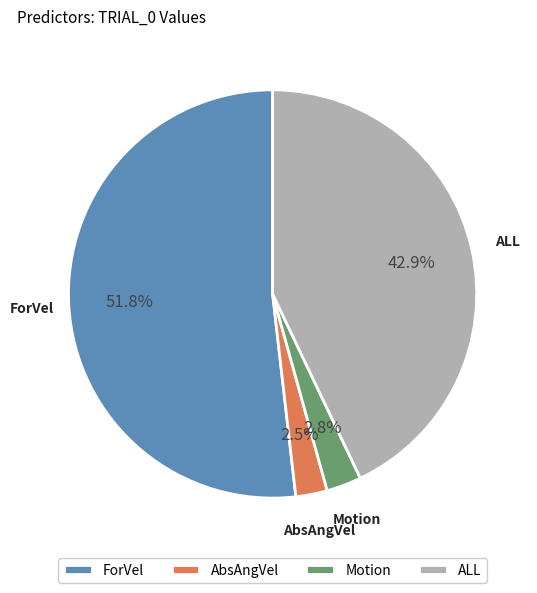

Which has a higher value, ALL or Motion?

ALL